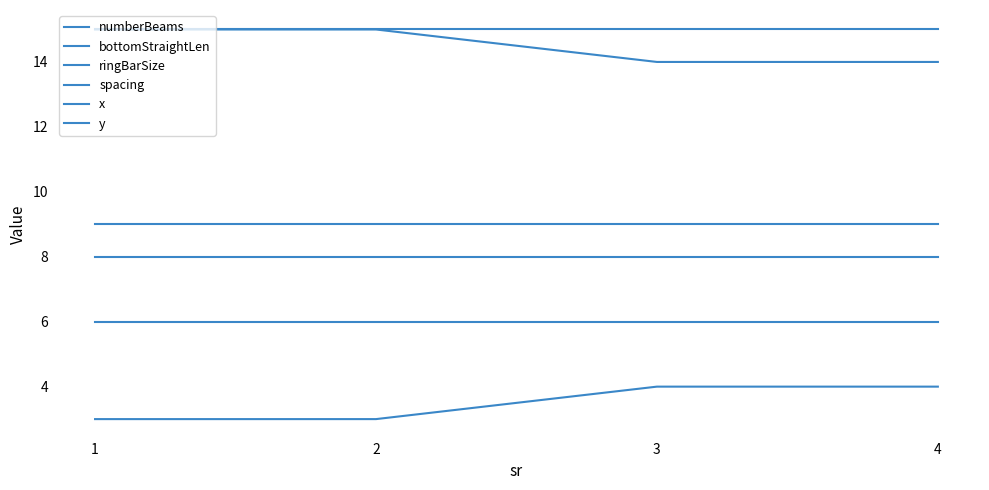

How many distinct data groups are displayed?

6